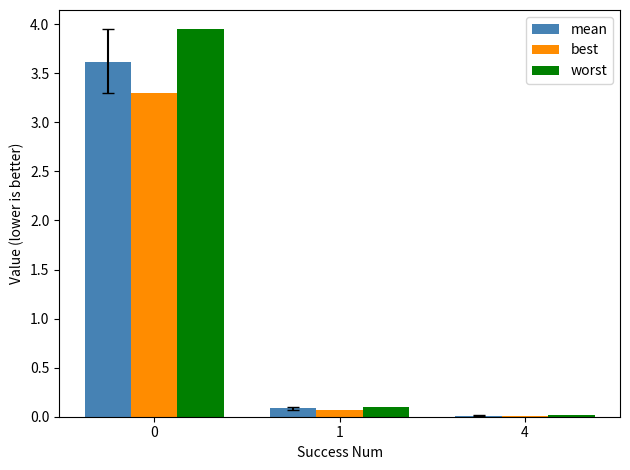

The worst series shows 0.1 at 1. True or false?

True